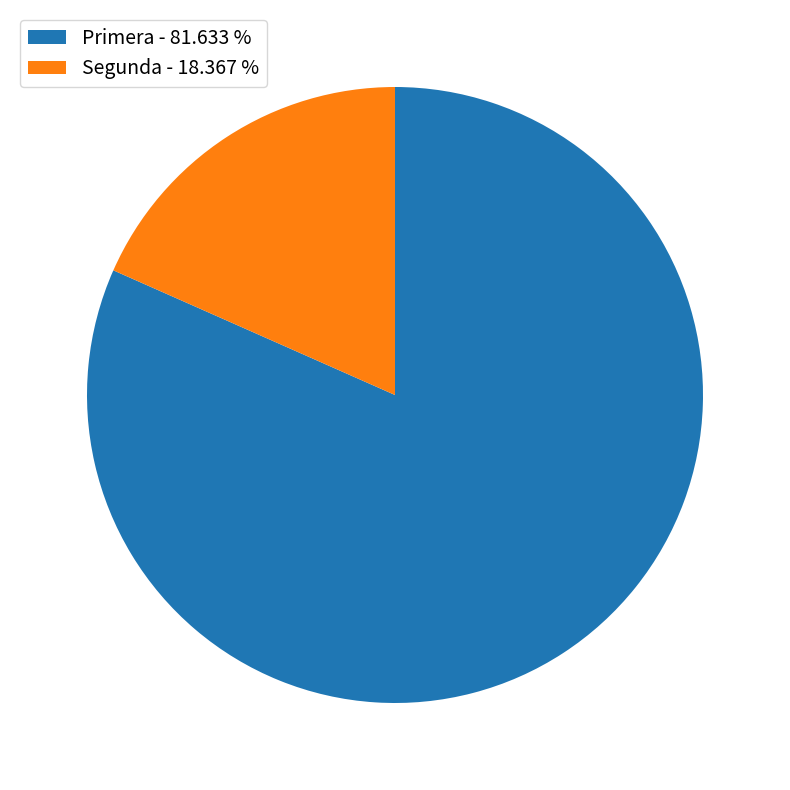

What is the smallest slice in the pie chart?

Segunda